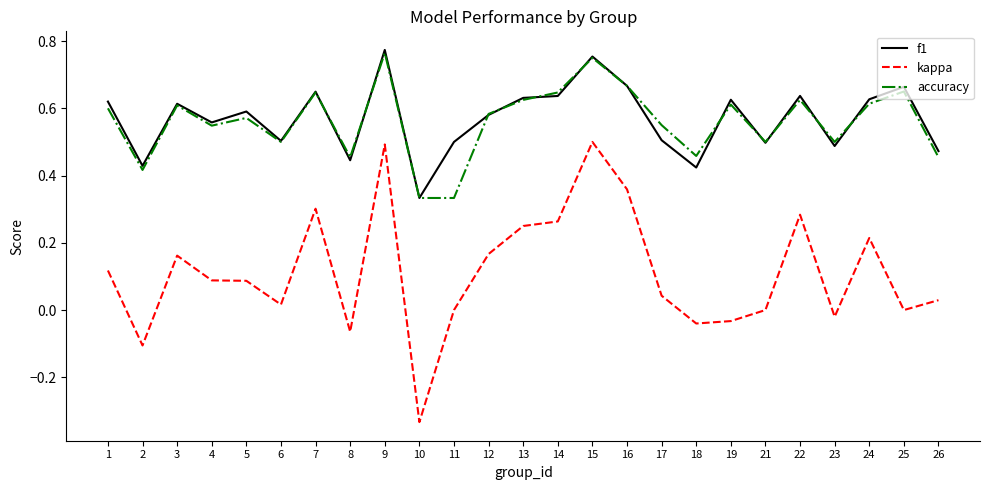

Between 15 and 18, which series saw the biggest shift?

kappa